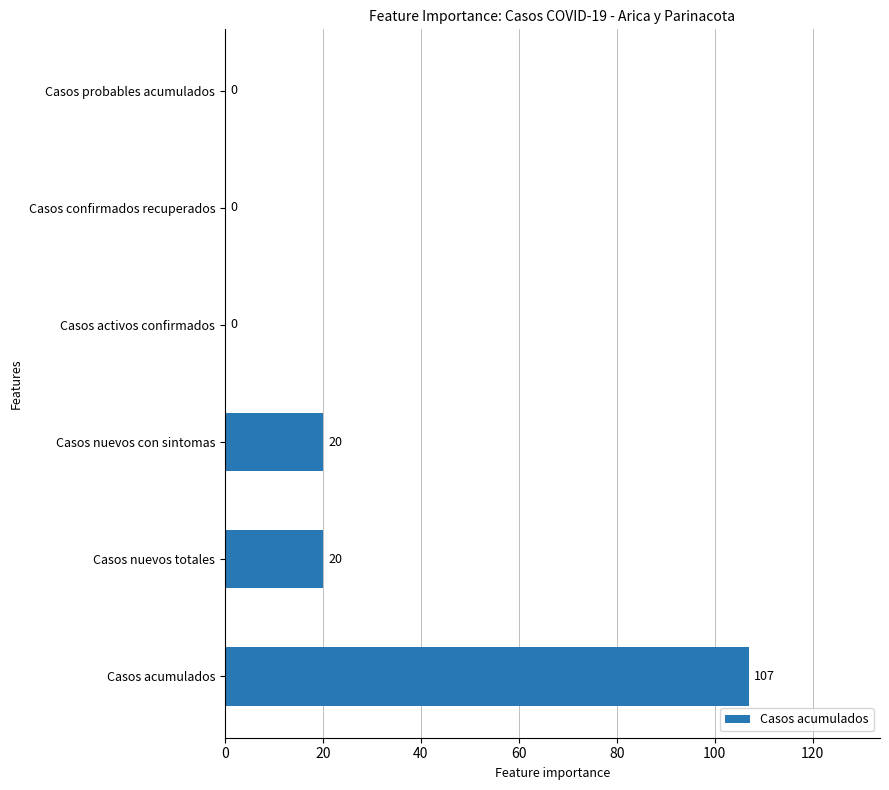

Which category has the highest value across all series?

Casos acumulados